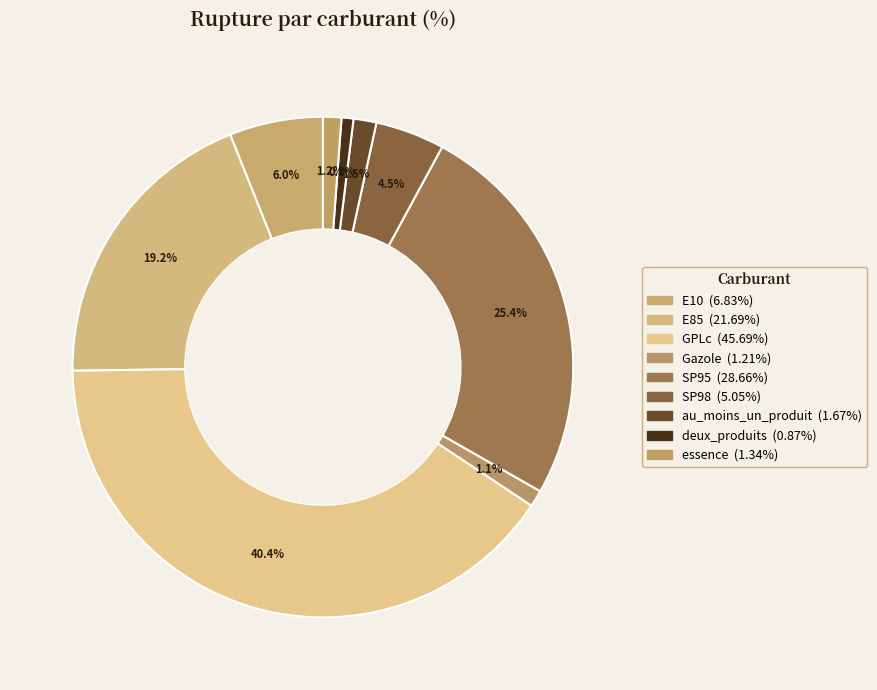

How many segments does this pie chart have?

9